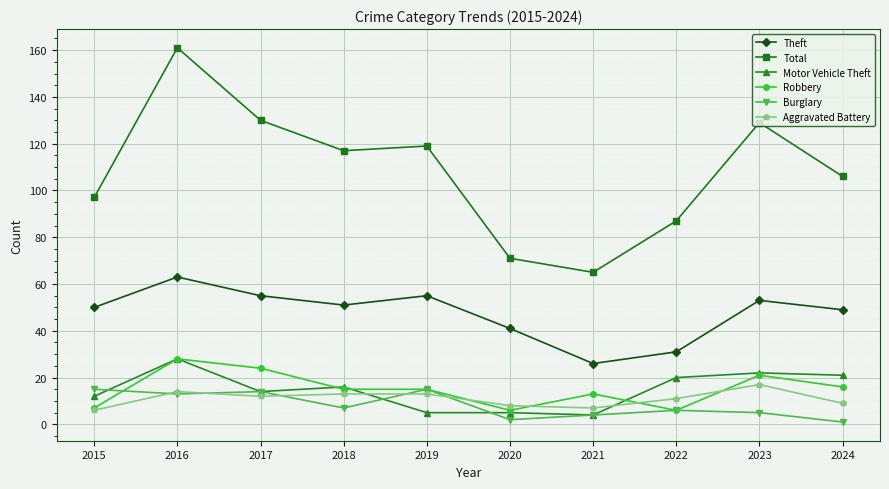

What is the total value across all series at 2018?

219